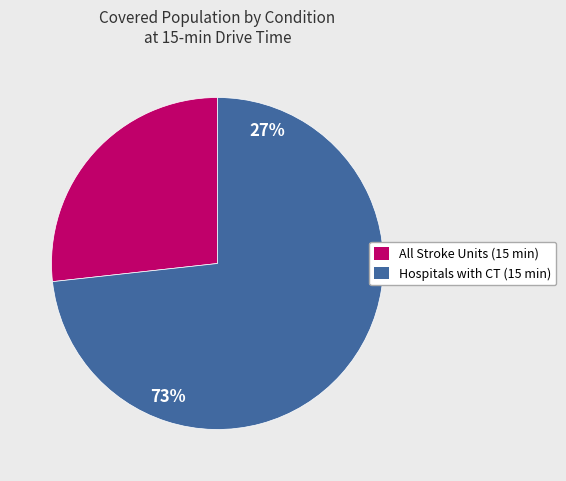

Which slice is the smallest?

All Stroke Units (15 min)